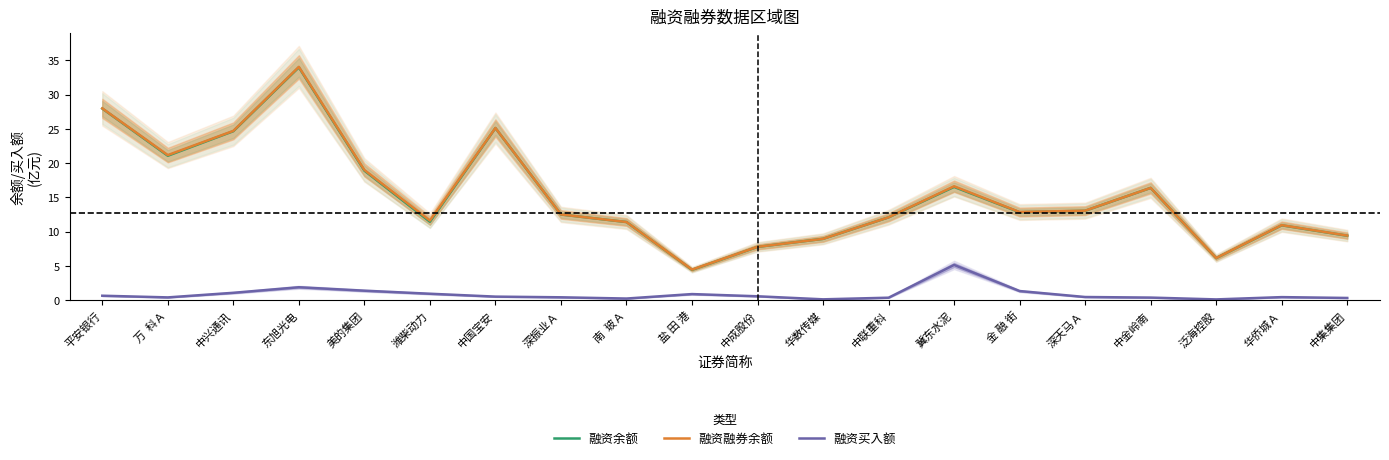

How many data points in 融资融券余额 are above 12?

12